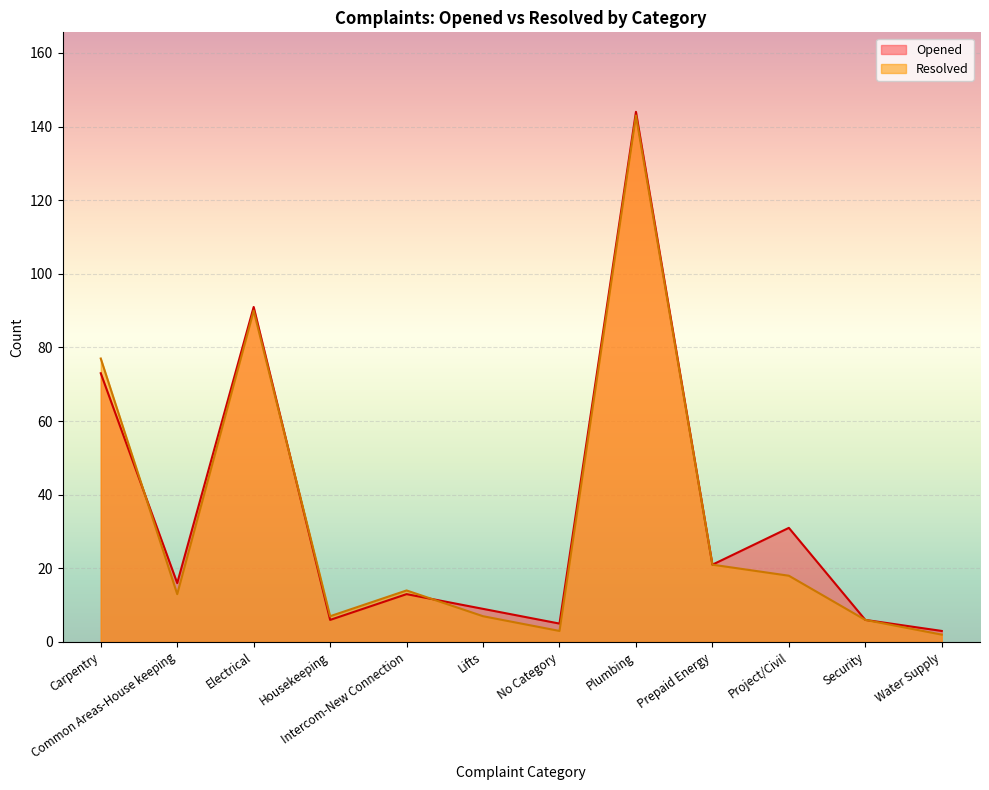

How many data points in Resolved are less than 14?

6